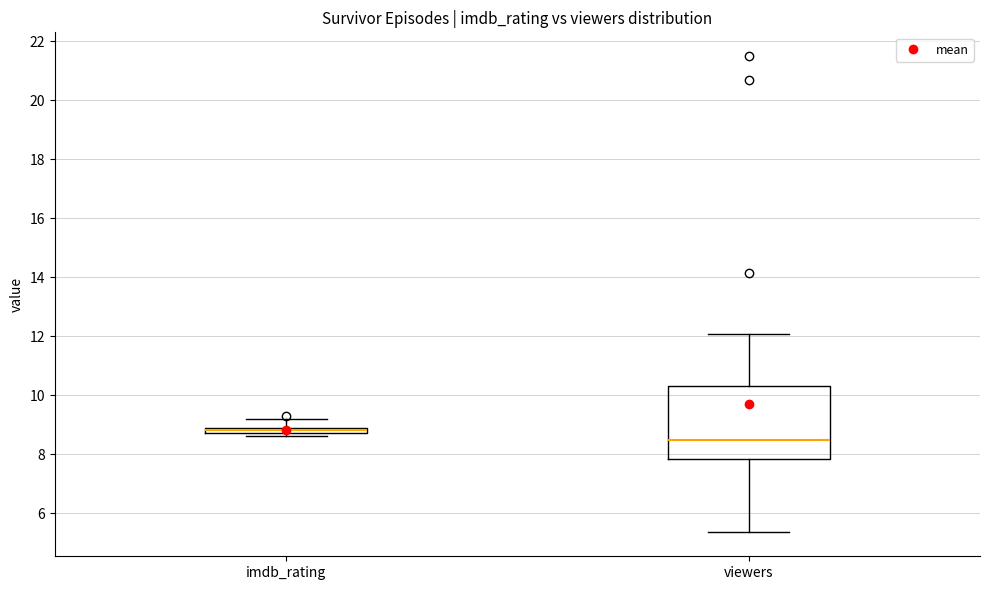

Where is the lower edge of the box for imdb_rating on the y-axis? The values are not printed on the chart, so give them approximately, as read against the axis.

8.8